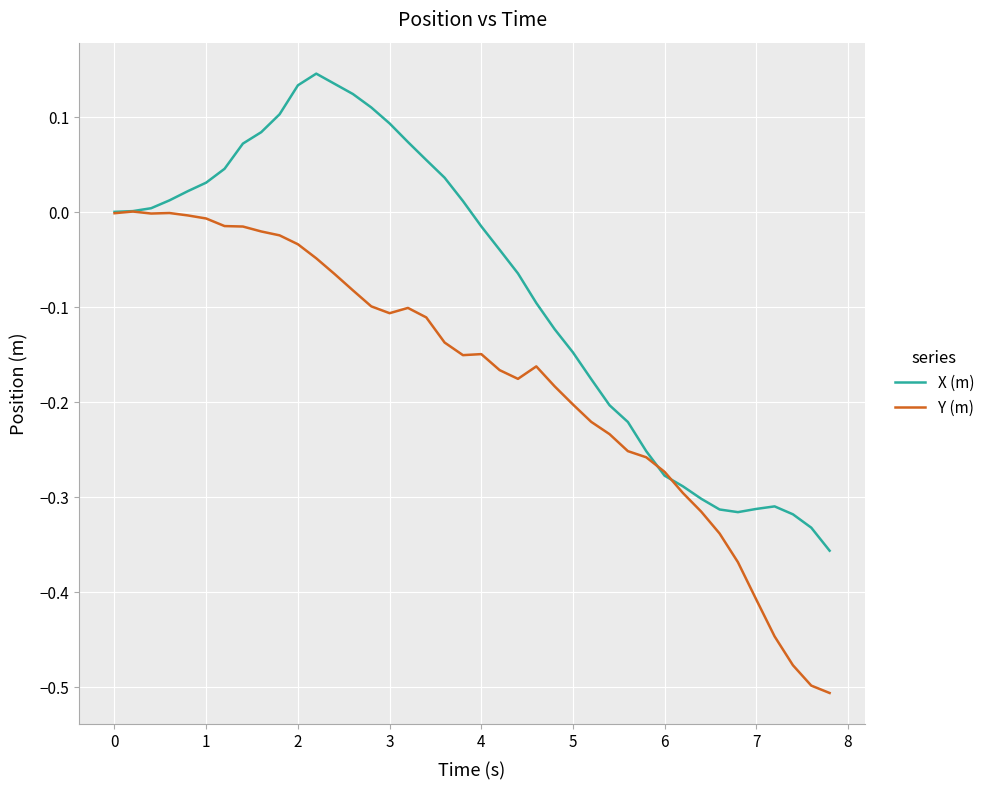

Rank the series by their average value, from lowest to highest.

Y (m), X (m)